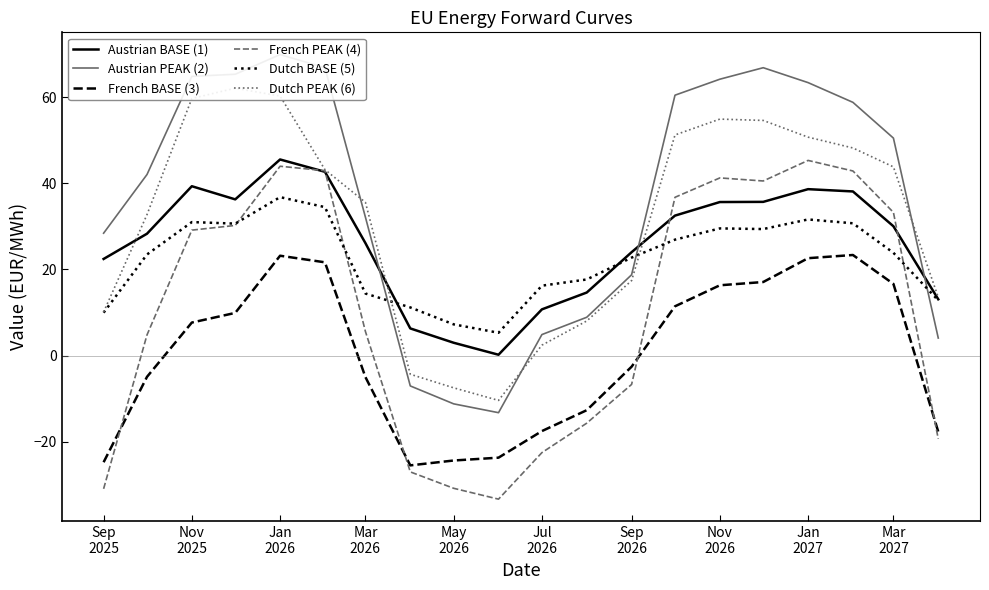

What is the lowest value of the French PEAK (4) series?

-33.3